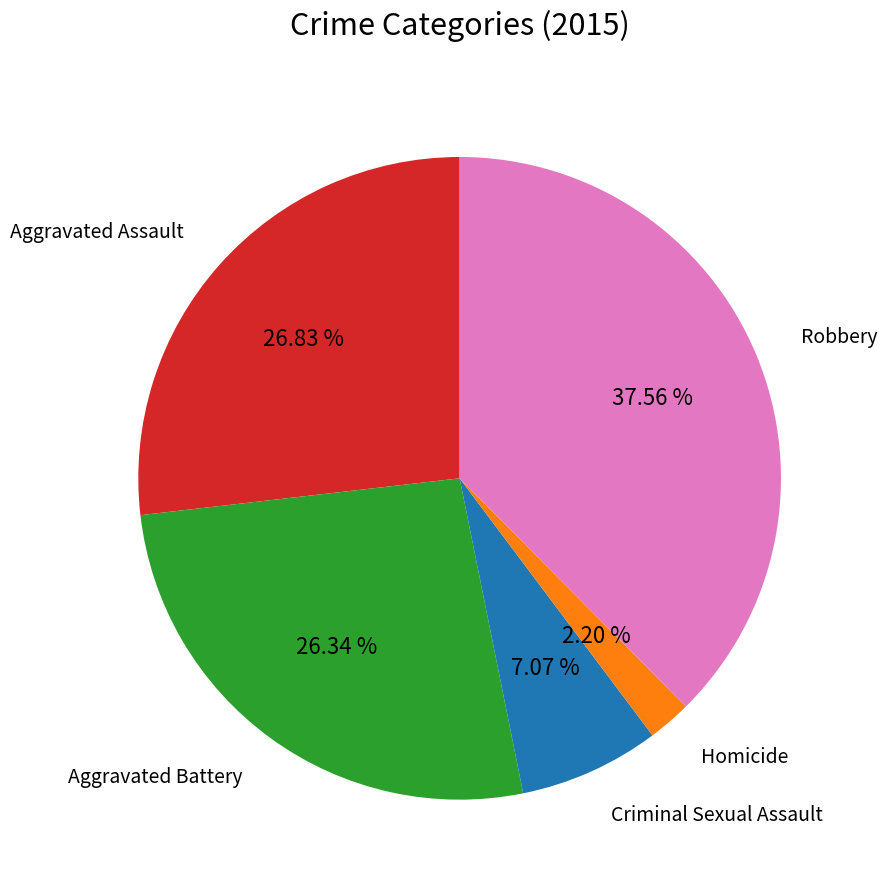

Does any single category account for the majority?

No